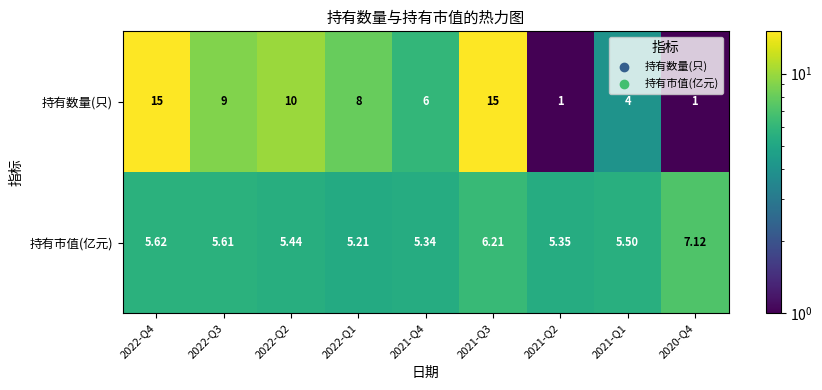

List the series in order of their overall mean, highest first.

持有数量(只), 持有市值(亿元)